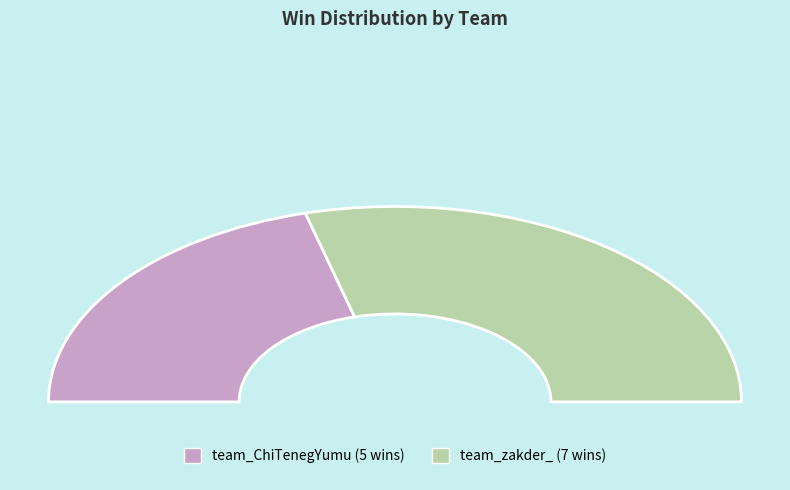

To the nearest percent, what percentage of the pie is team_ChiTenegYumu?

42%